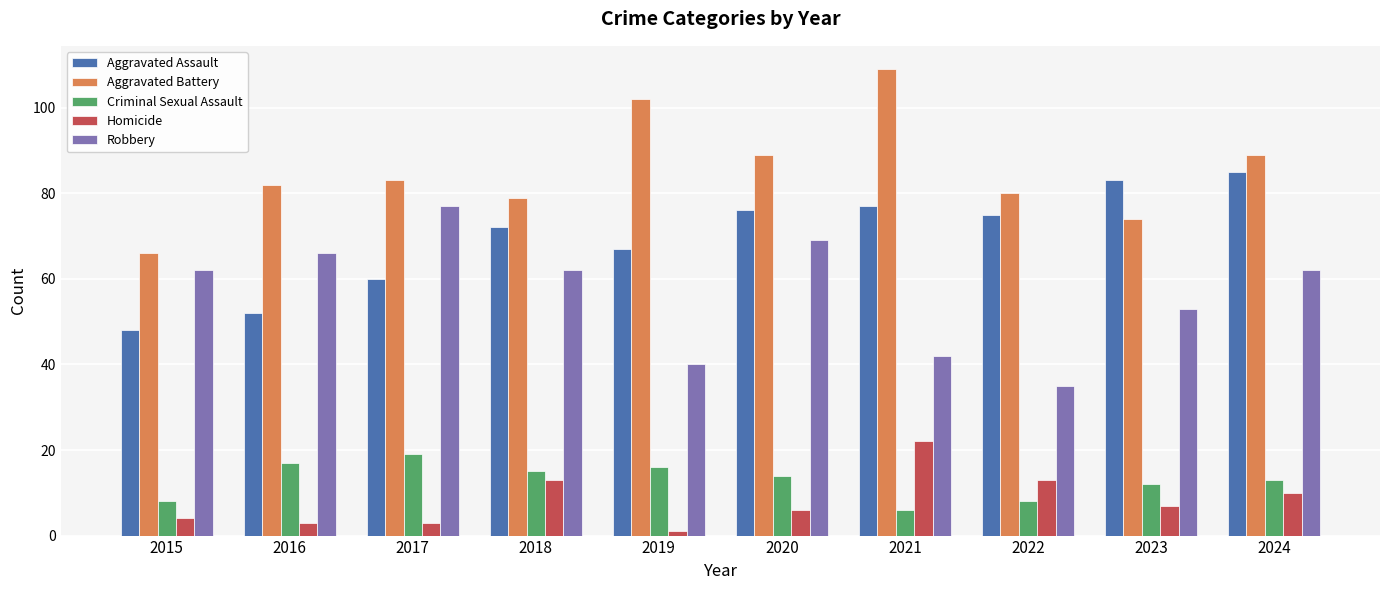

Does the chart contain stacked bars?

No